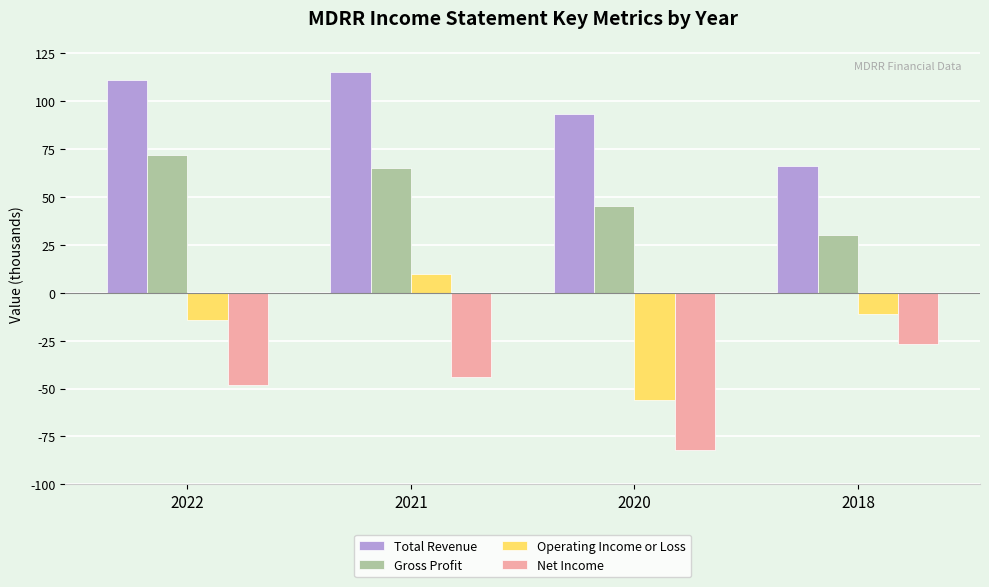

What is the difference between the highest and lowest values at 2022?

15900